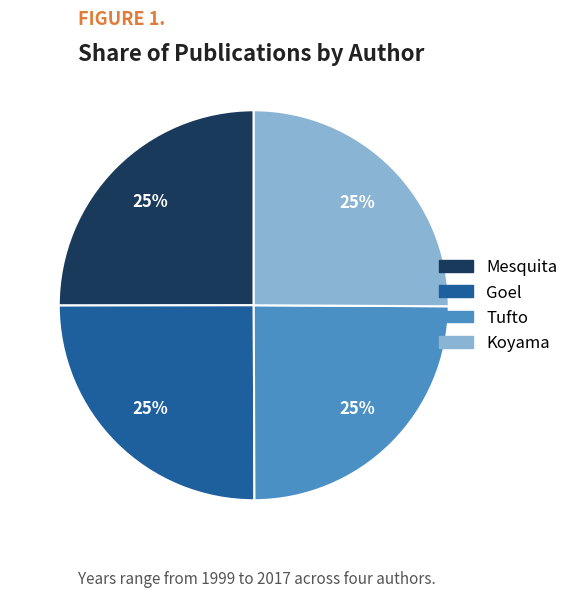

Count the number of slices in the pie.

4